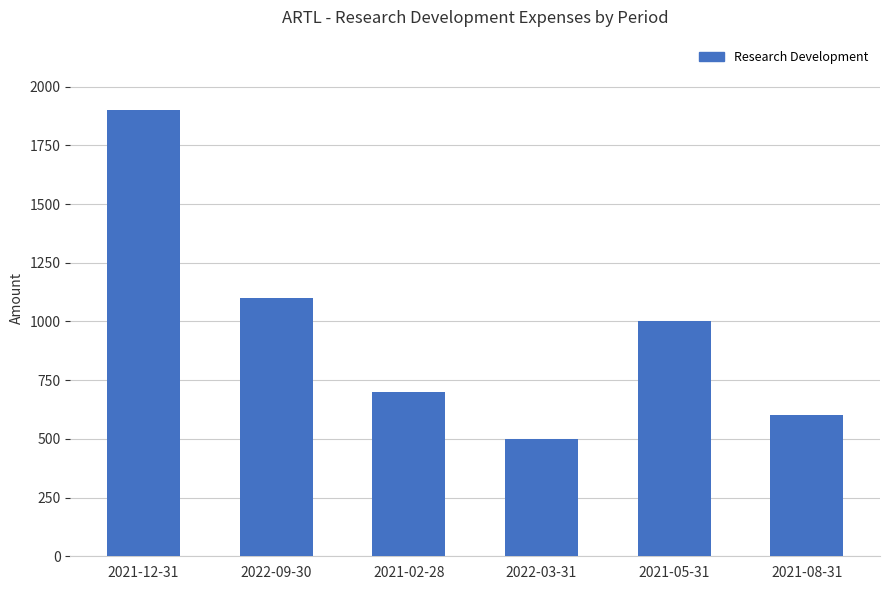

List the labels in order of value, smallest first.

2022-03-31, 2021-08-31, 2021-02-28, 2021-05-31, 2022-09-30, 2021-12-31